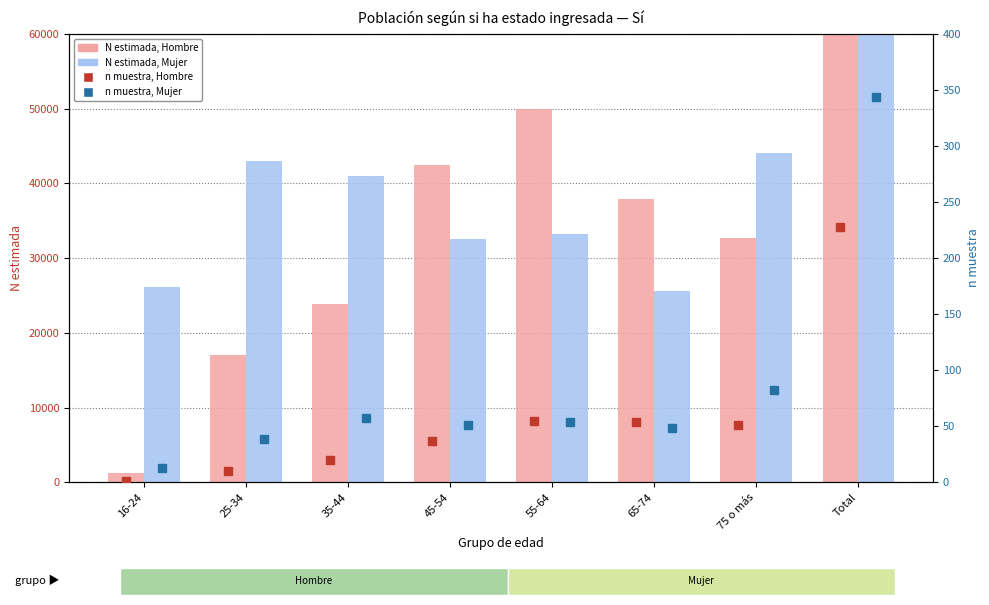

Is the value of Mujer n muestra at 35-44 greater than the value of Mujer N estimada at 55-64?

No